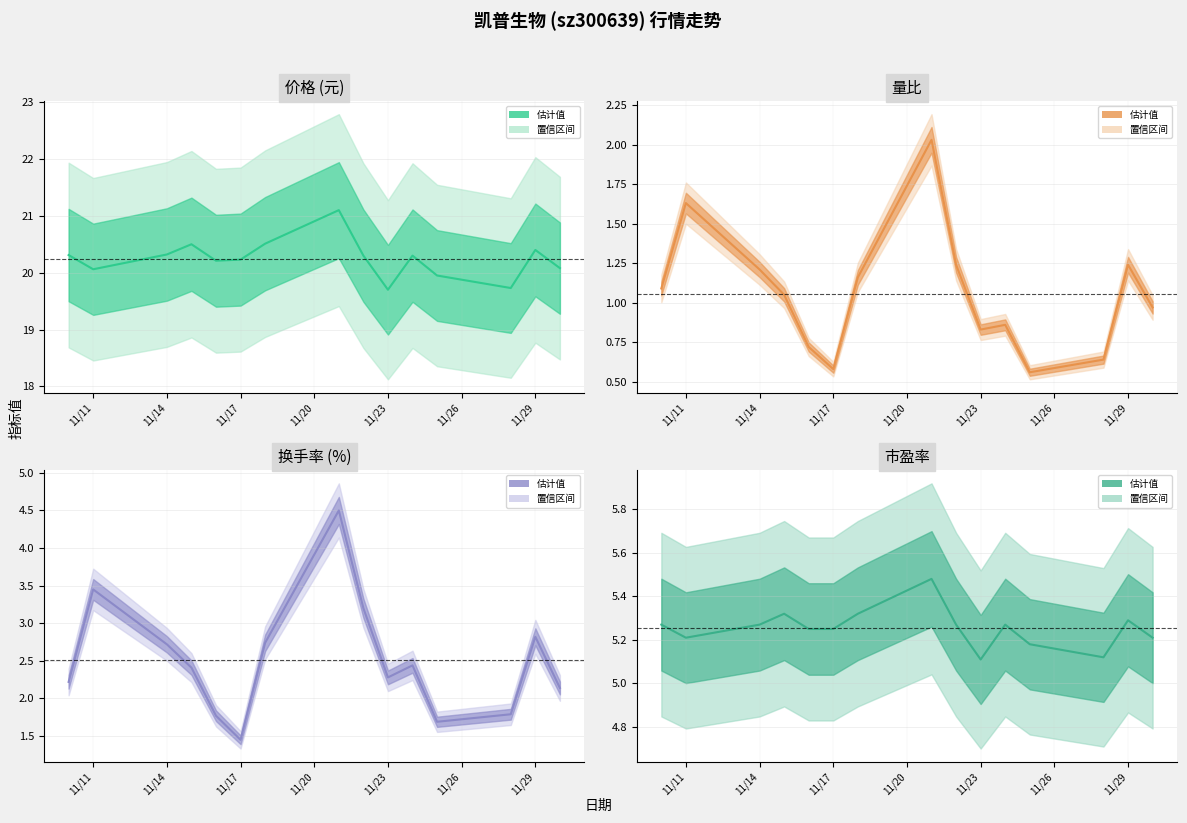

How many interior local valleys does the 量比 series have?

3